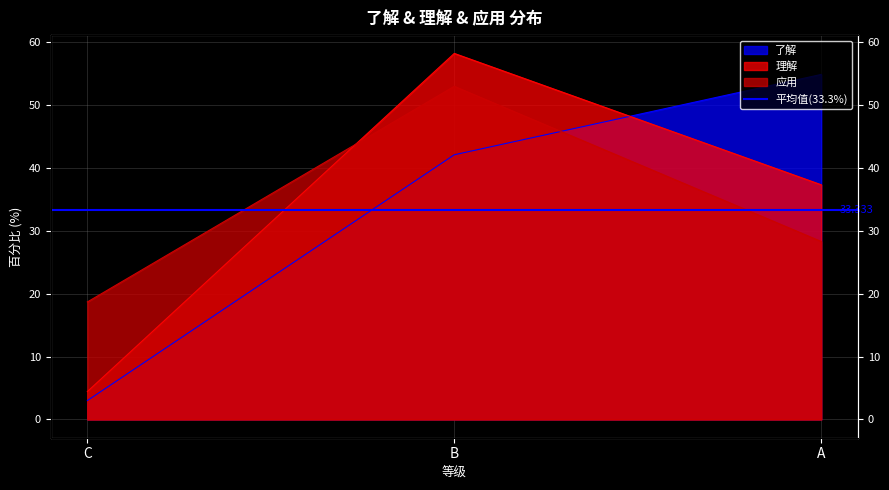

Does the chart display data point markers on the line(s)?

No